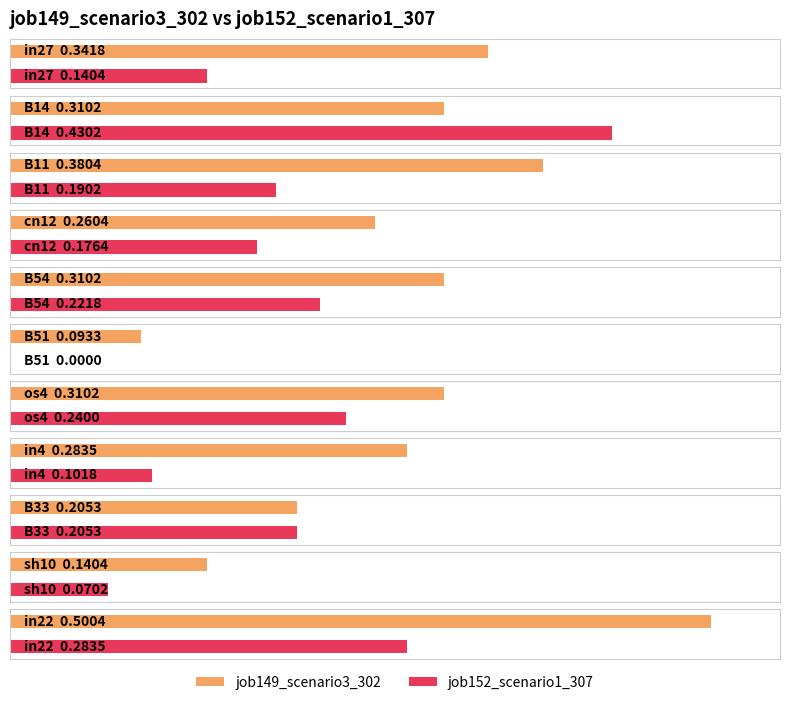

What is the approximate value of job149_scenario3_302 at B14?

0.3